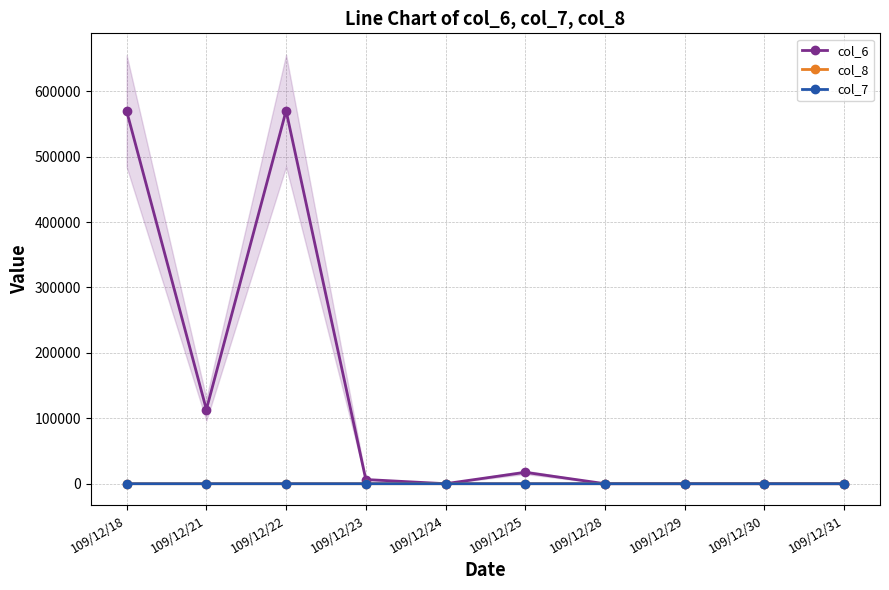

True or false: col_6 and col_8 intersect in this chart.

False